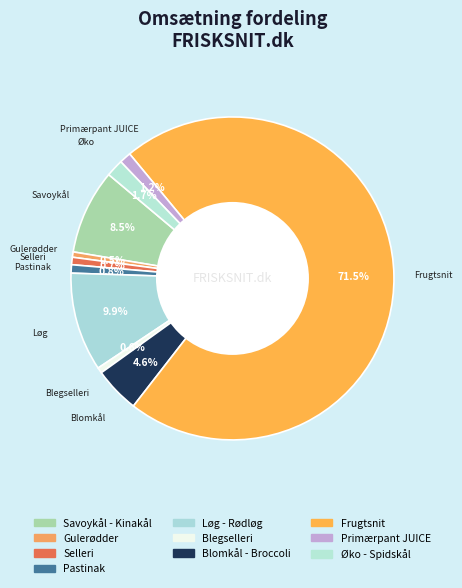

What is the smallest slice in the pie chart?

Gulerødder